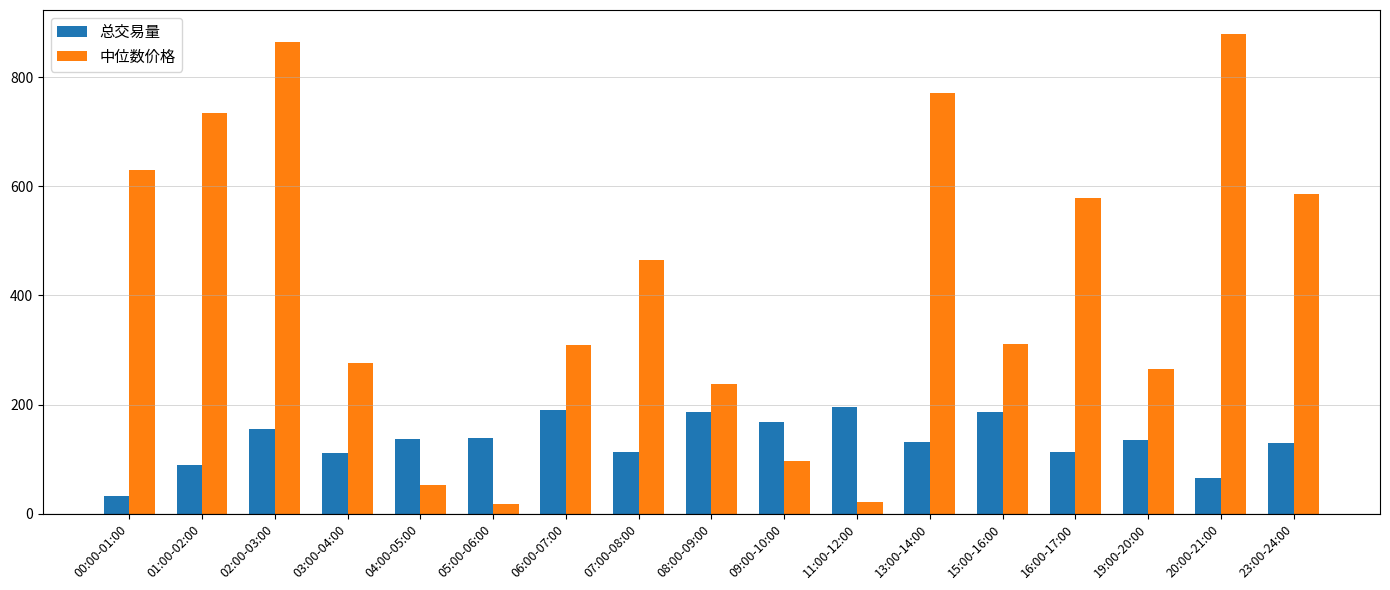

Which series has the largest total across all categories?

中位数价格